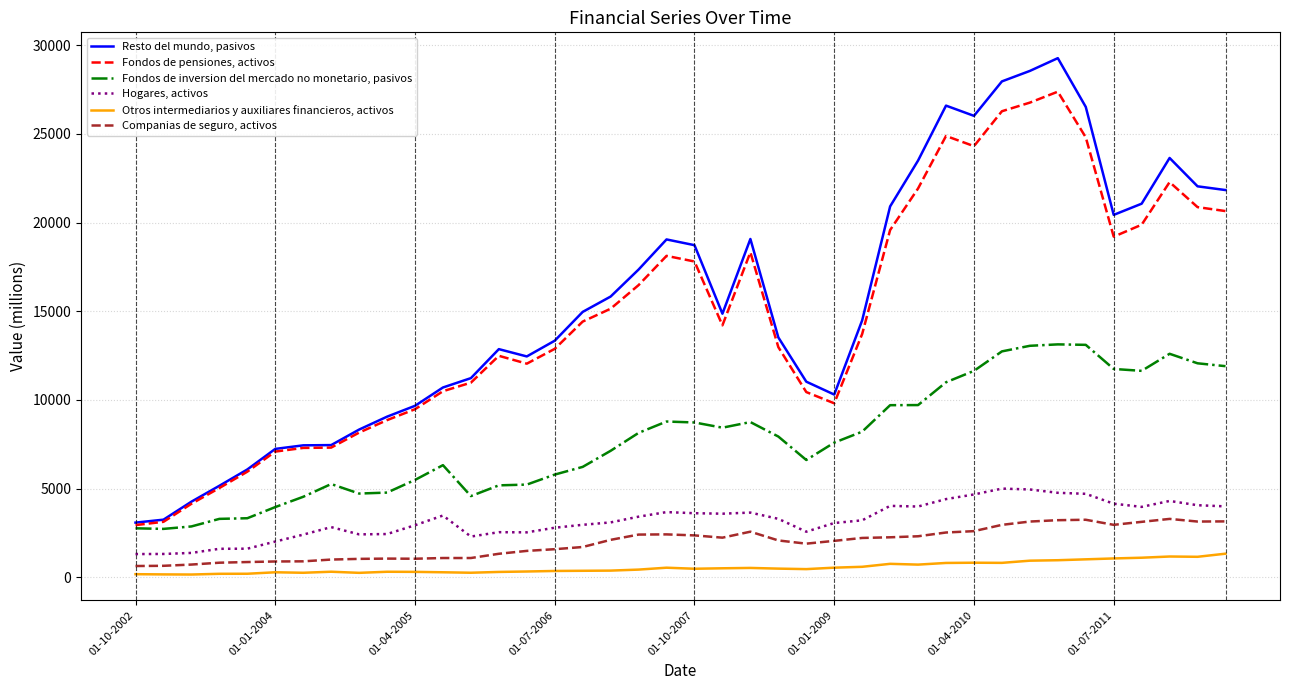

True or false: Fondos de pensiones, activos and Hogares, activos intersect in this chart.

False